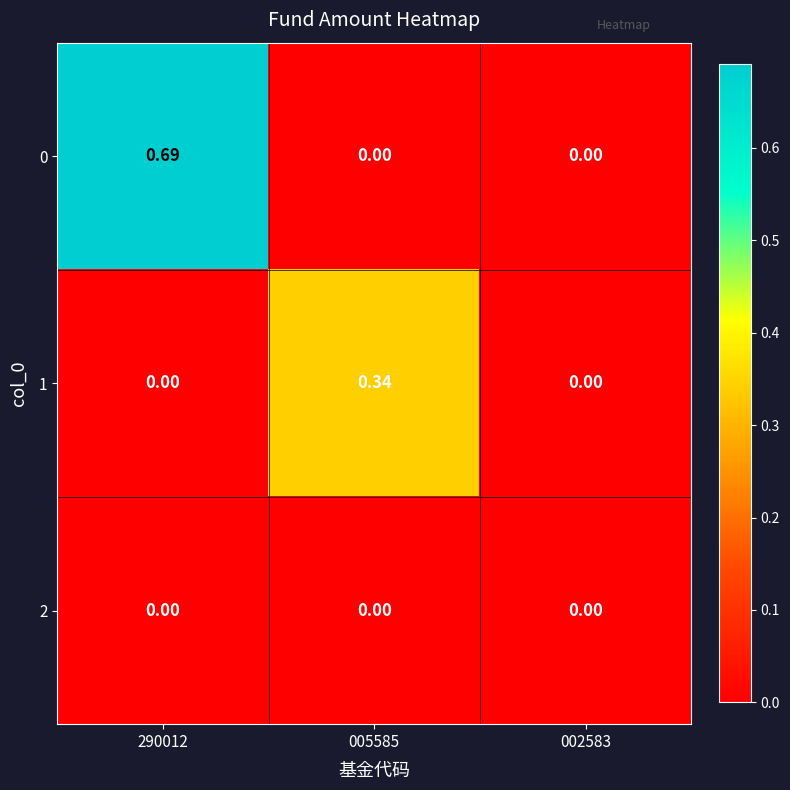

Reading left to right, transcribe all the data shown in this chart.

0: 290012=0.7	005585=0.0	002583=0.0
1: 290012=0.0	005585=0.3	002583=0.0
2: 290012=0.0	005585=0.0	002583=0.0